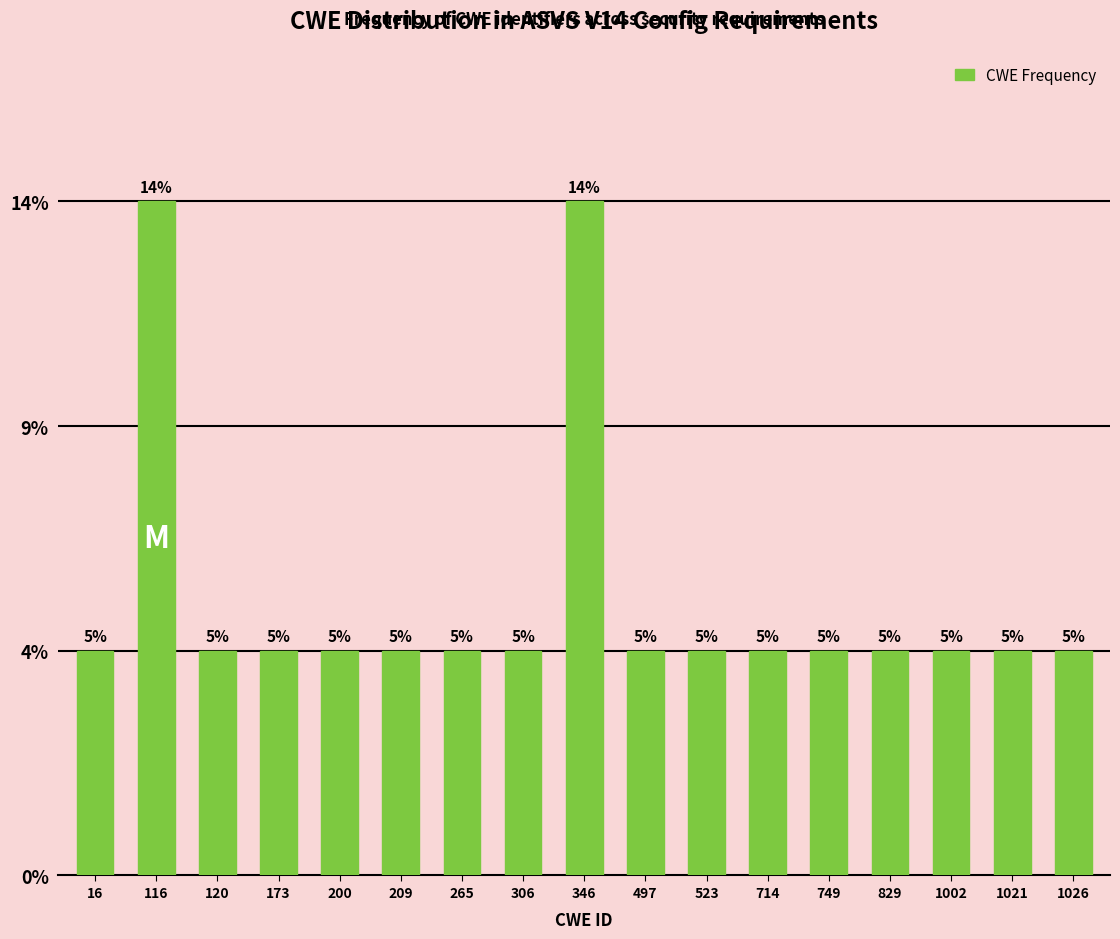

Does the chart contain any negative values?

No